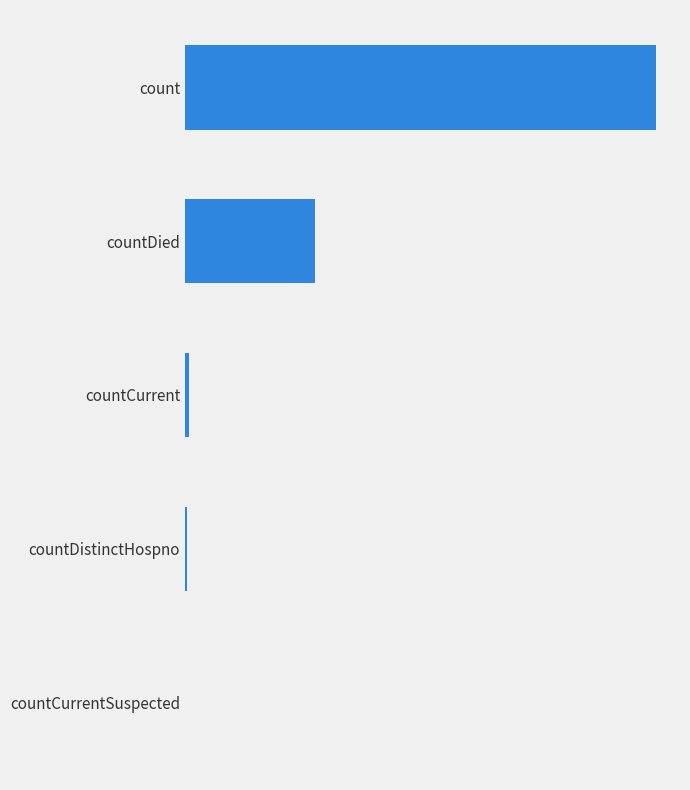

How many values exceed 150?

2